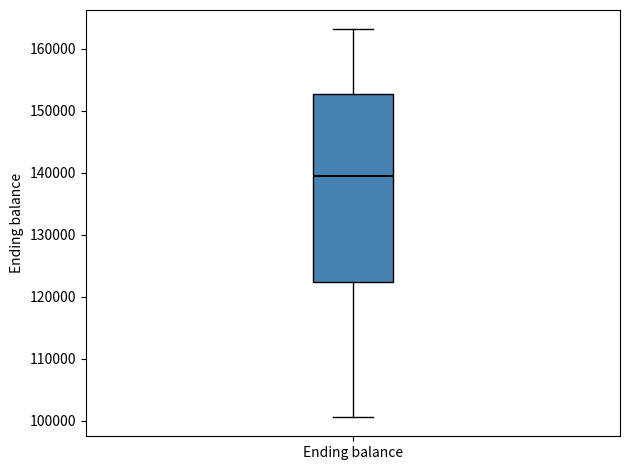

Read this box plot against the y-axis: the position of the median line, the range covered by the box, and the ends of both whiskers. The values are not printed on the chart, so give them approximately, as read against the axis.

median 139000, box 122000 to 153000, whiskers 101000 to 163000